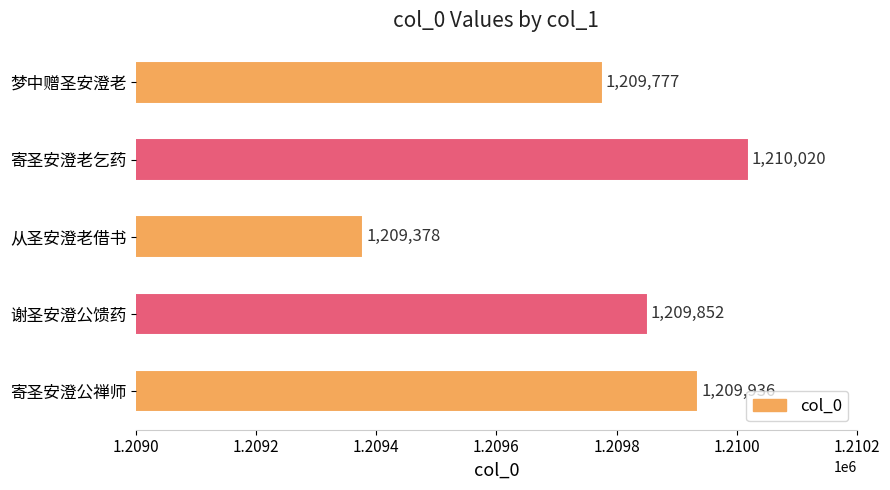

List the labels in order of value, smallest first.

从圣安澄老借书, 梦中赠圣安澄老, 谢圣安澄公馈药, 寄圣安澄公禅师, 寄圣安澄老乞药